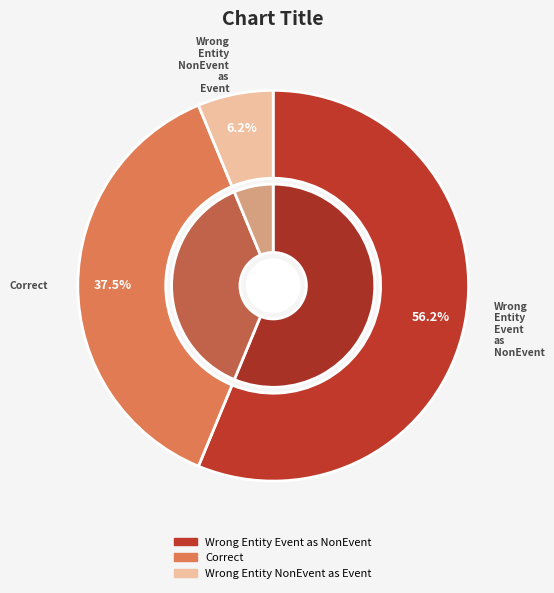

Is Wrong_Entity_NonEvent_as_Event the majority of the pie?

No